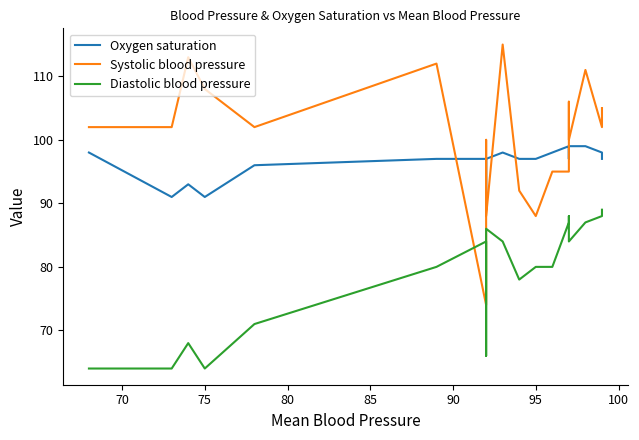

How many values in the Diastolic blood pressure series exceed 84?

7